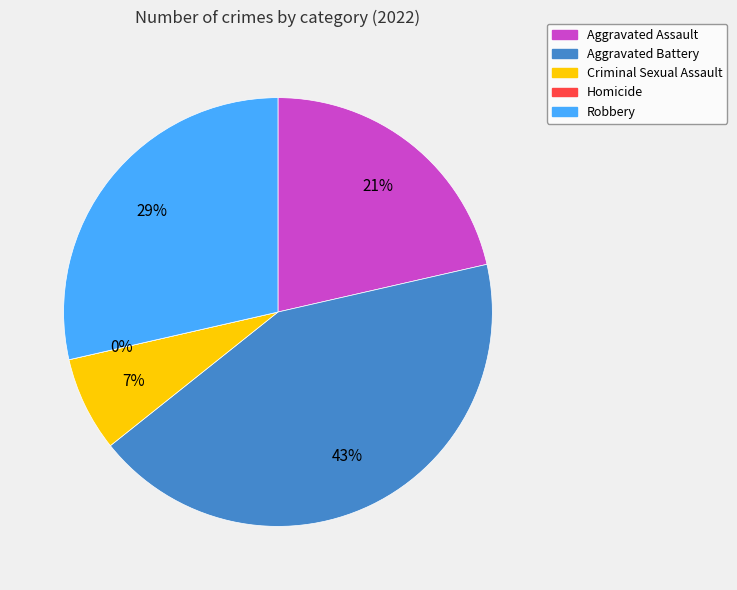

Is there any slice that represents more than half of the pie?

No